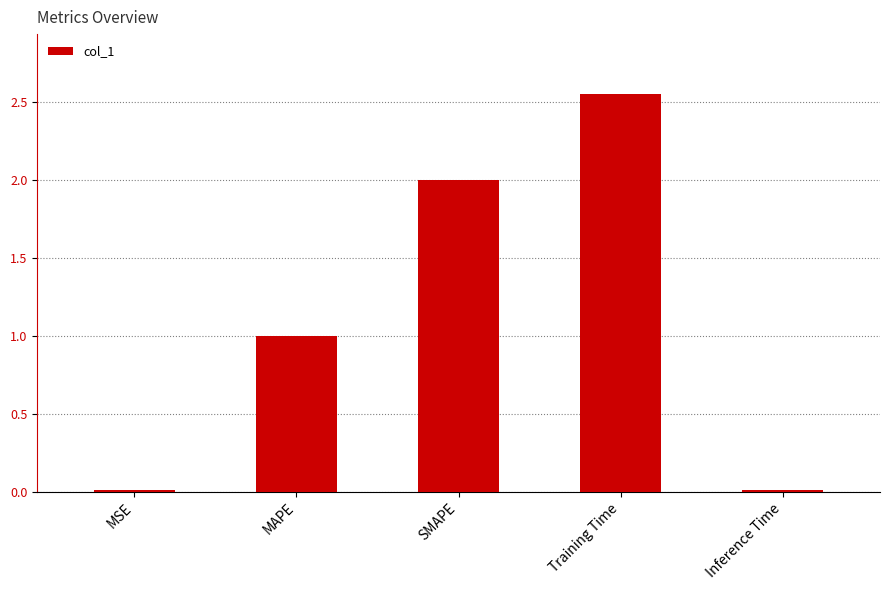

Which has a higher value, Training Time or MAPE?

Training Time